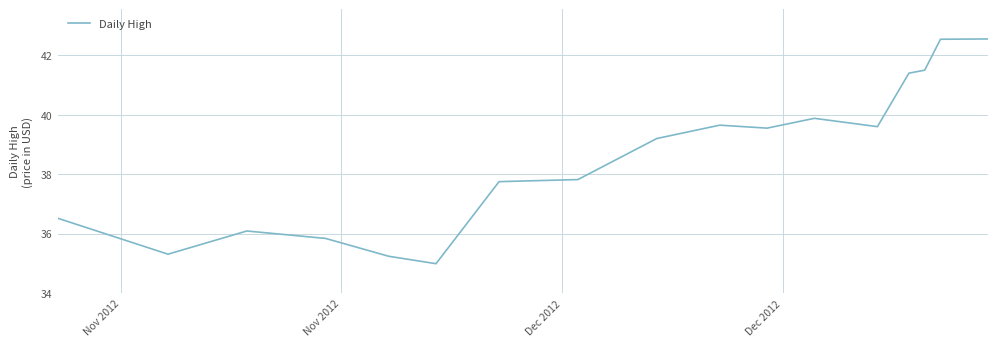

What is the average value?

38.6